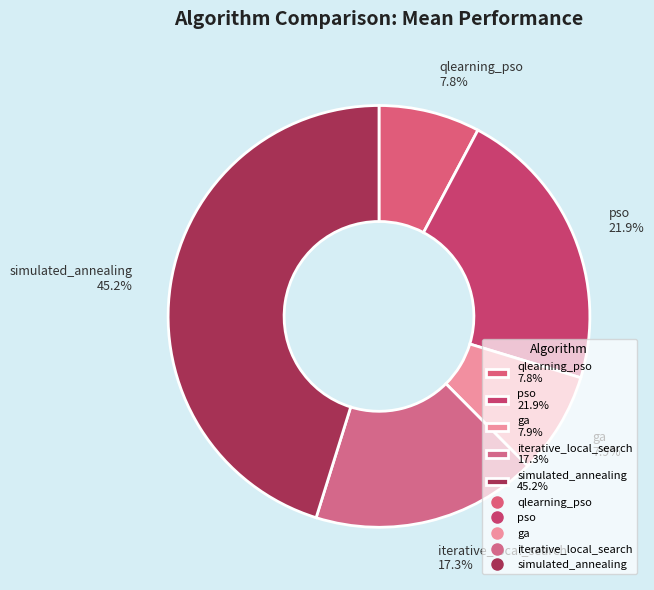

What percentage is NOT represented by qlearning_pso?

92.2%